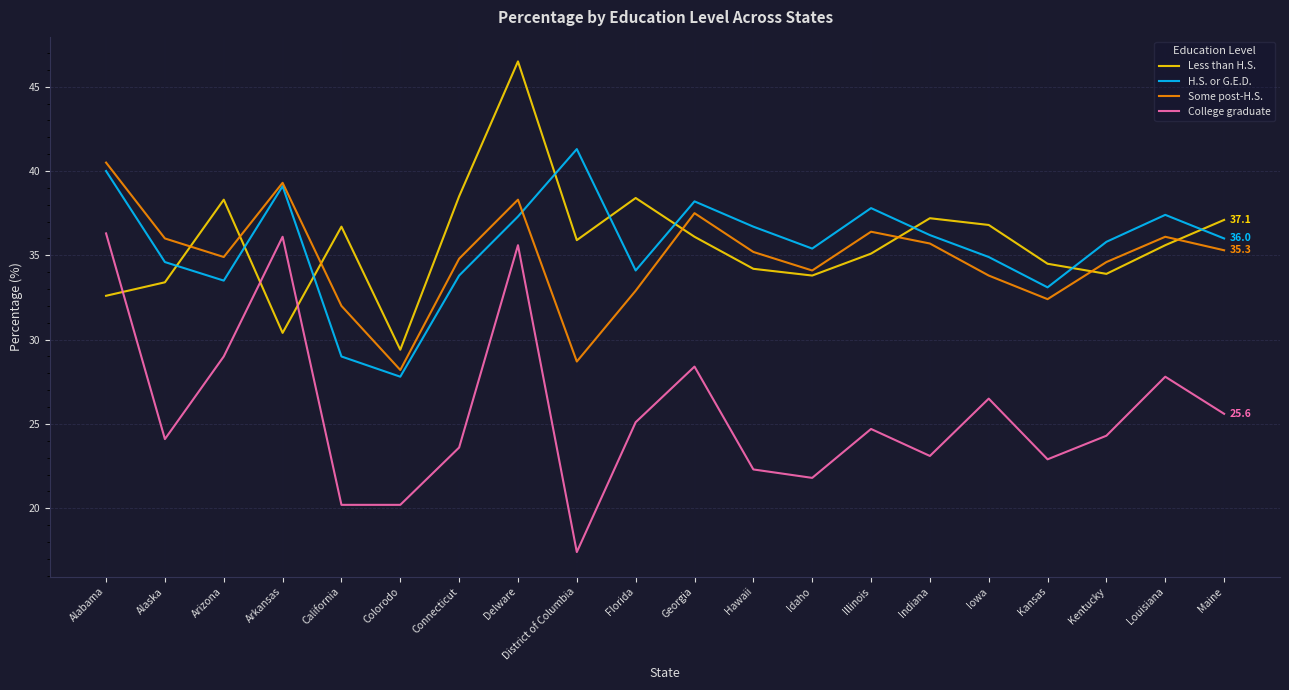

Between Delware and Hawaii, which series saw the biggest shift?

College graduate